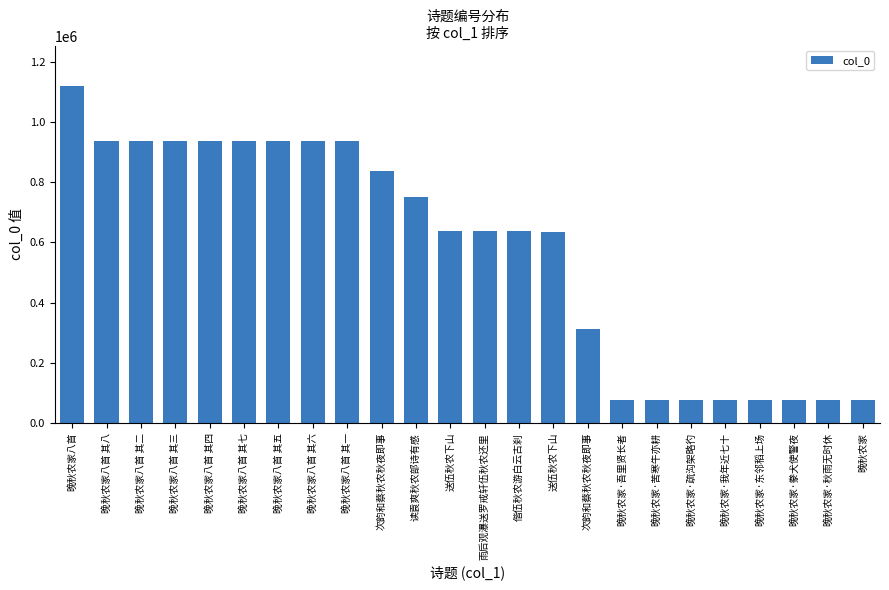

Which has a higher value, 晚秋农家 or 次韵和蔡秋农秋夜即事?

次韵和蔡秋农秋夜即事